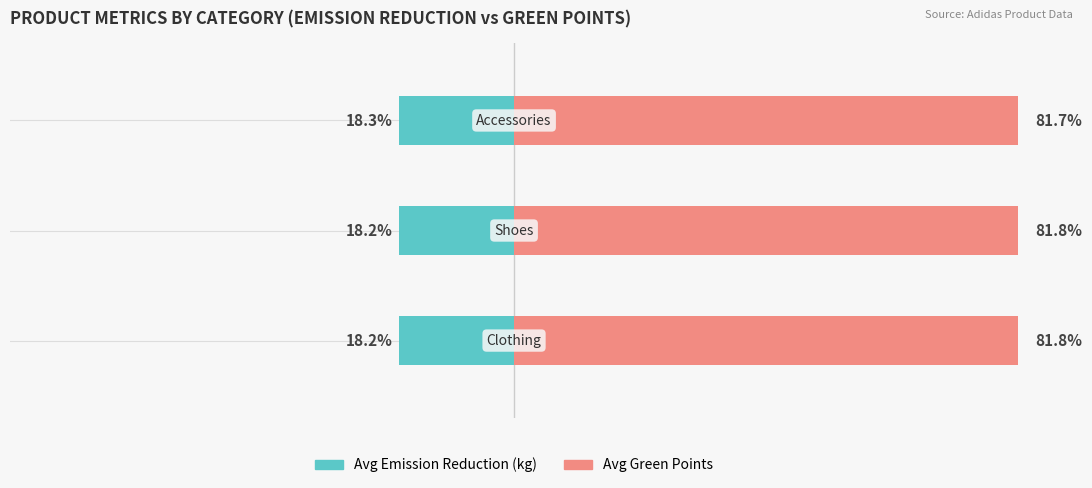

Reading left to right, extract all data points from this chart.

Avg Emission Reduction (kg): 0=-18.2	1=-18.2	2=-18.3
Avg Green Points: 0=81.8	1=81.8	2=81.7